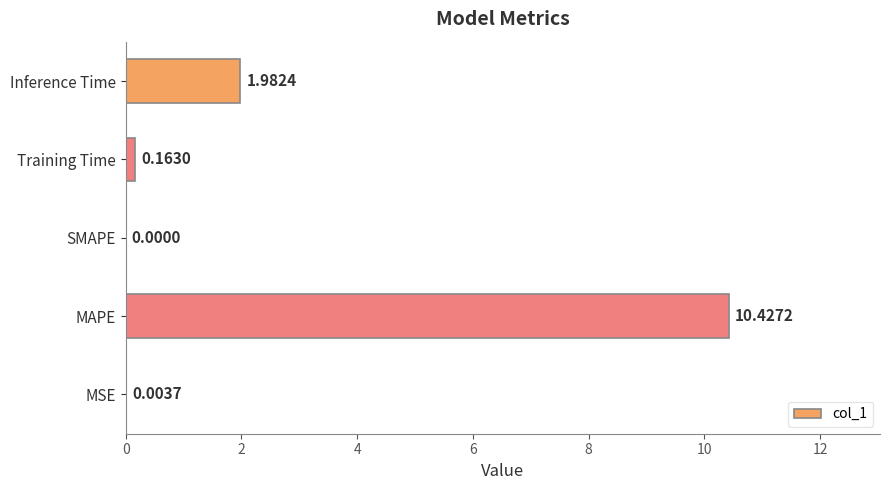

Where is the data nearest to the value 5?

Inference Time